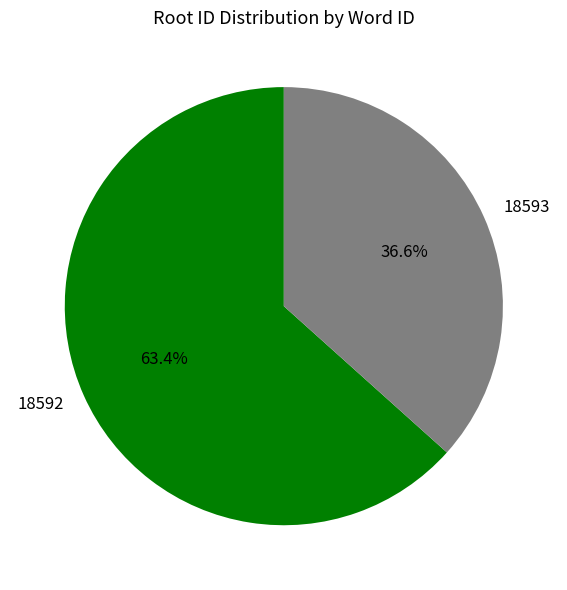

To the nearest percent, what is the average slice percentage?

50%